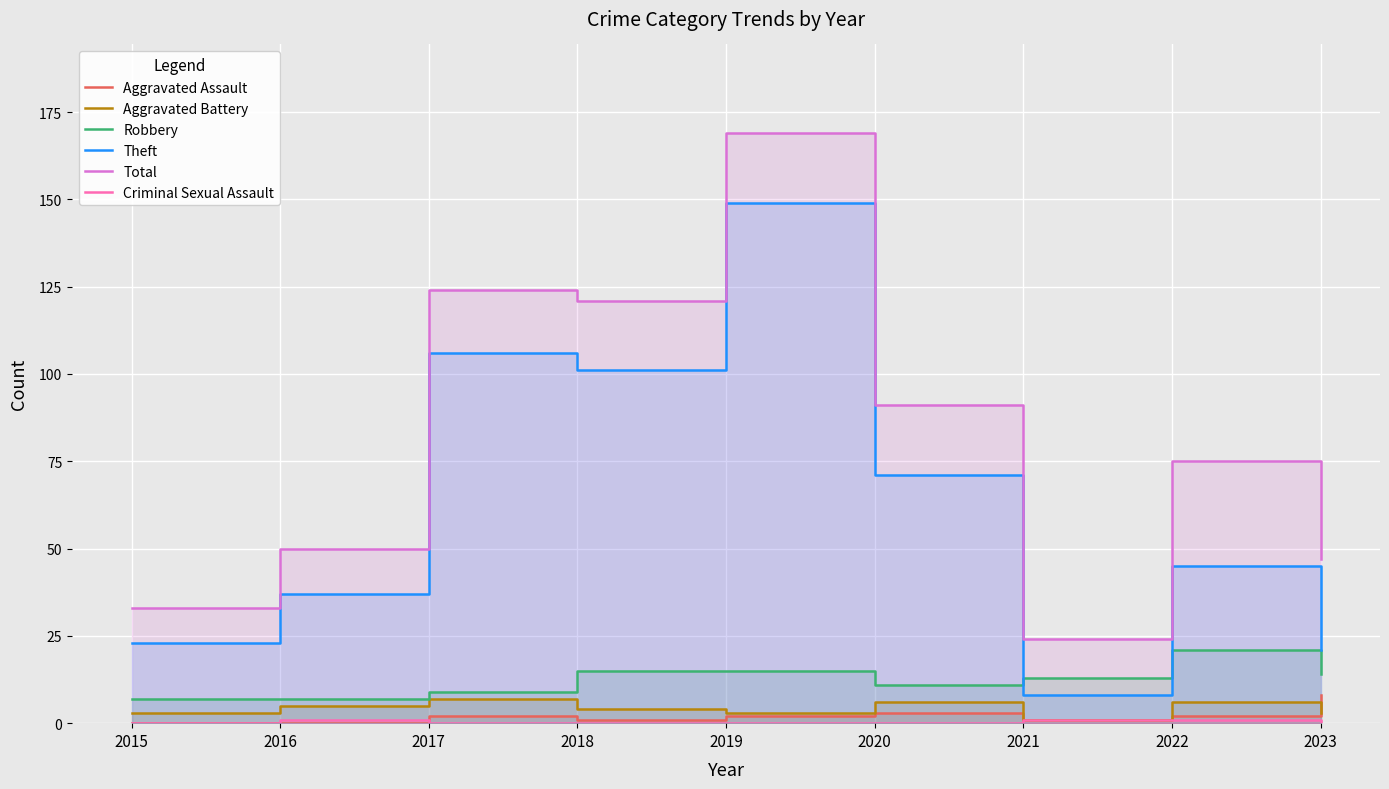

How many lines are shown in the chart?

6